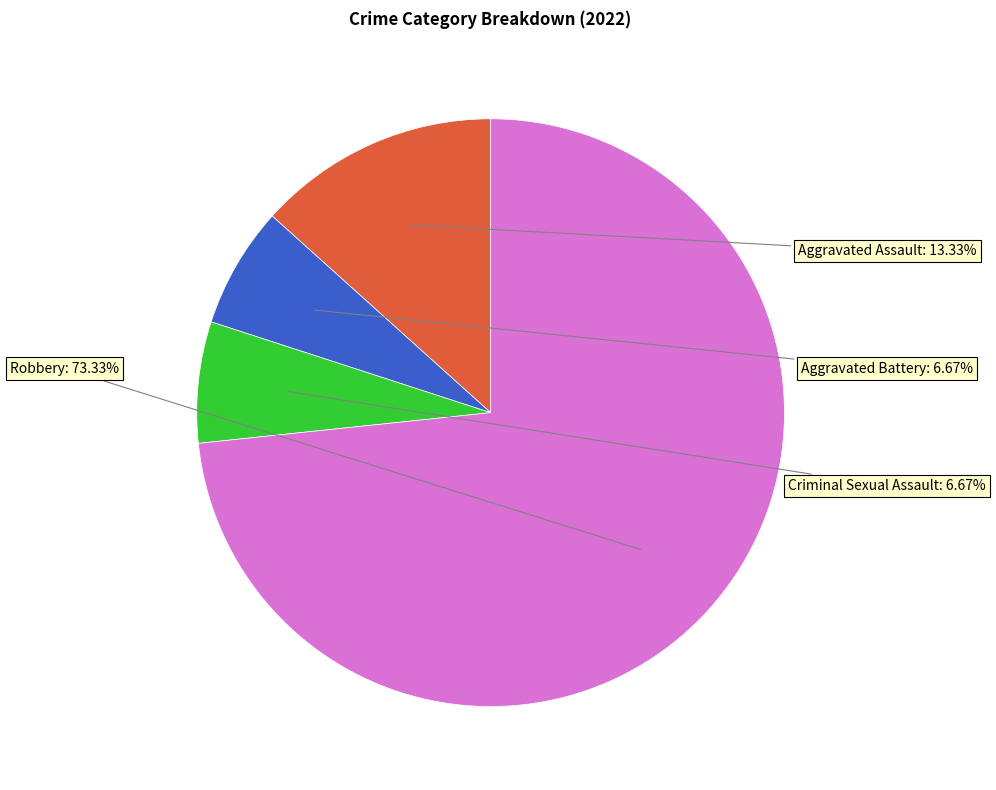

Is there a majority slice in this chart?

Yes